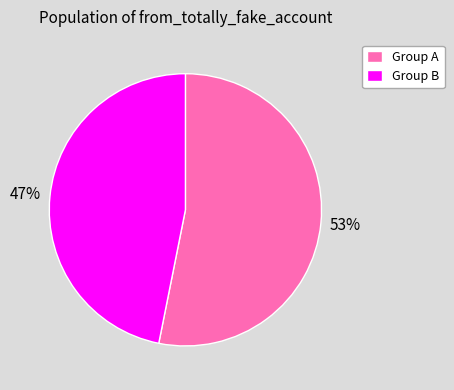

The Group B slice represents 53% of the pie. True or false?

False